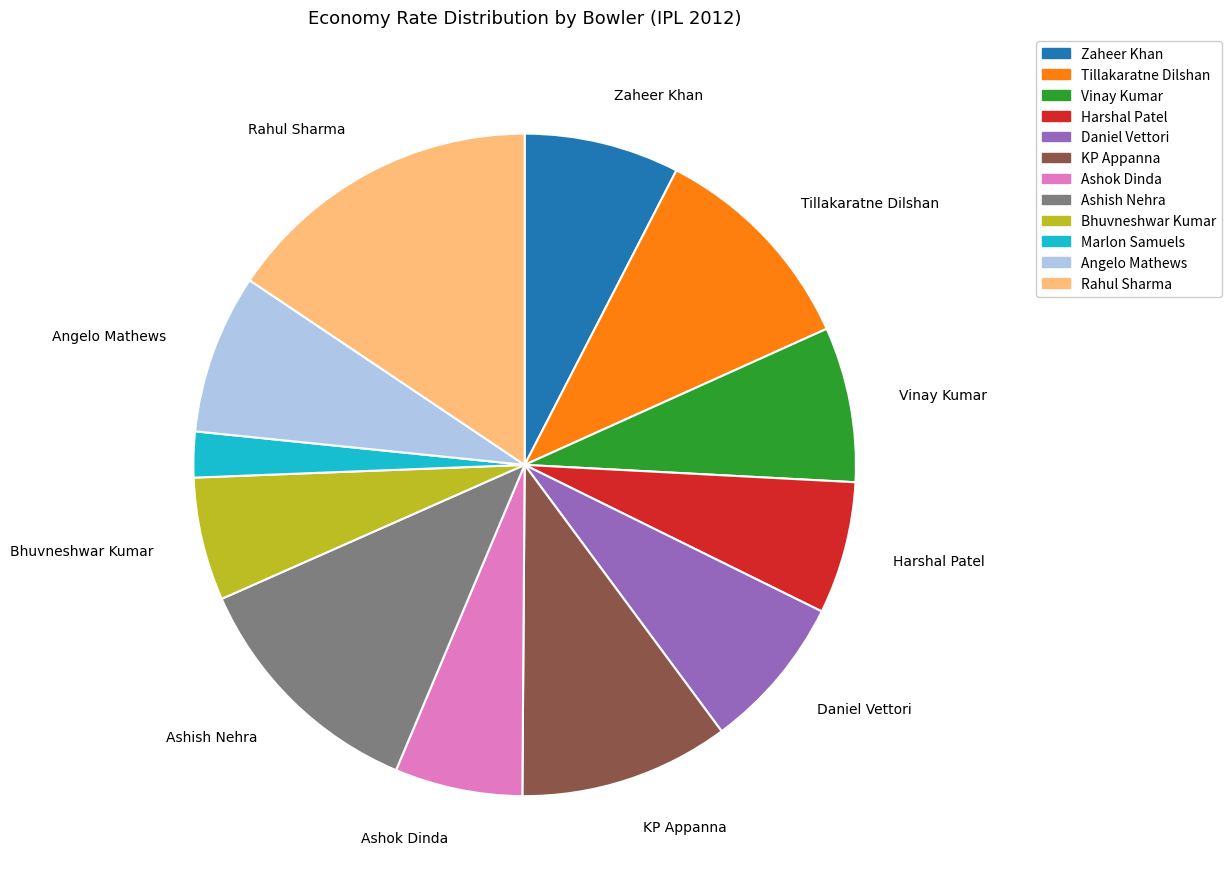

Do Rahul Sharma and Zaheer Khan together represent more than half of the pie?

No